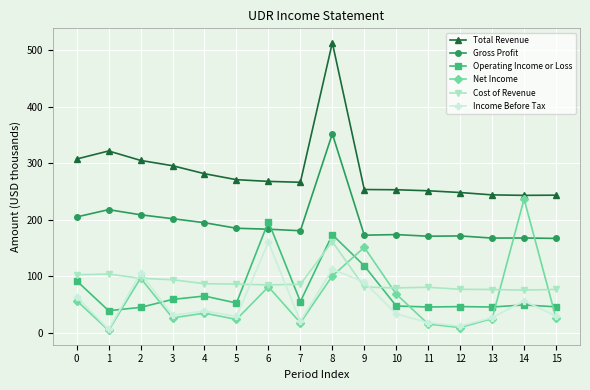

Which series has the widest spread of values?

Total Revenue